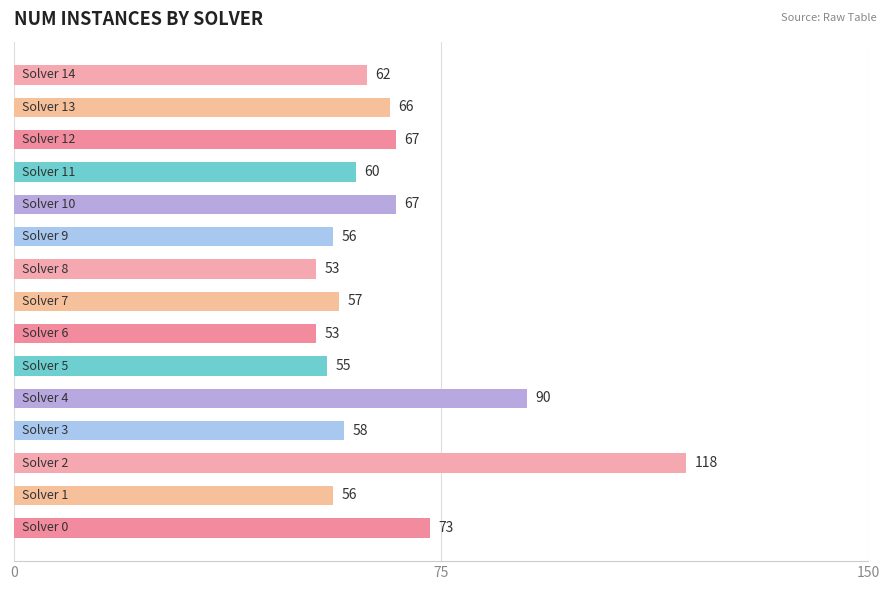

What is the difference between the maximum and minimum values?

65